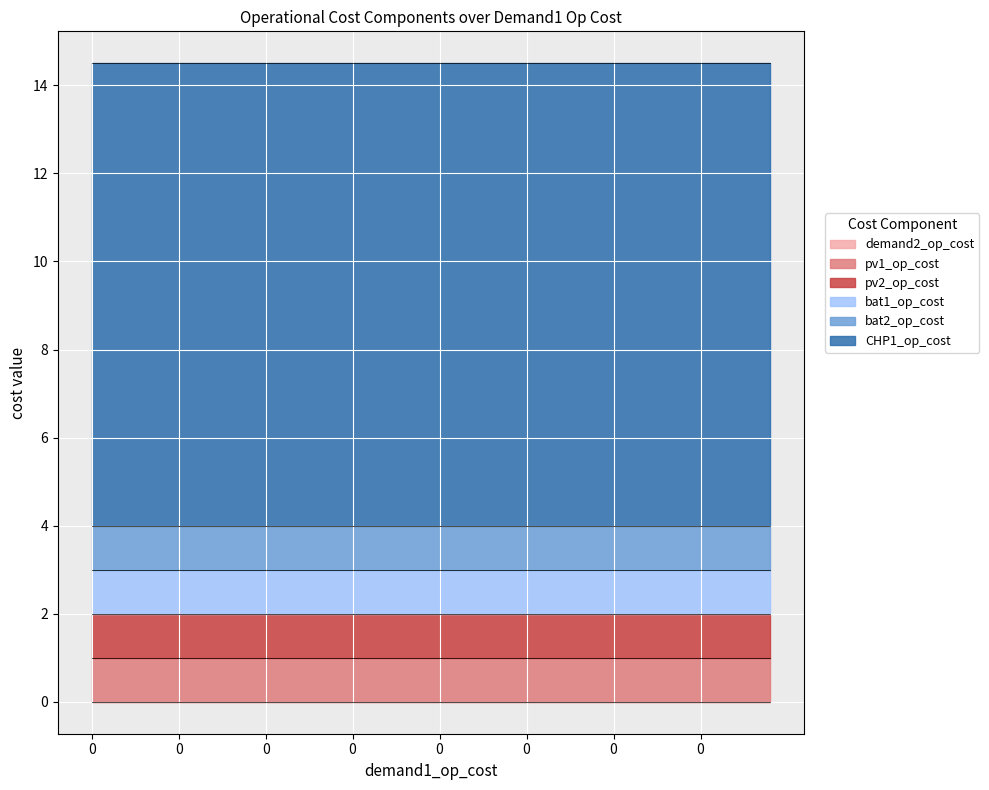

What is the maximum value for bat2_op_cost?

1.0